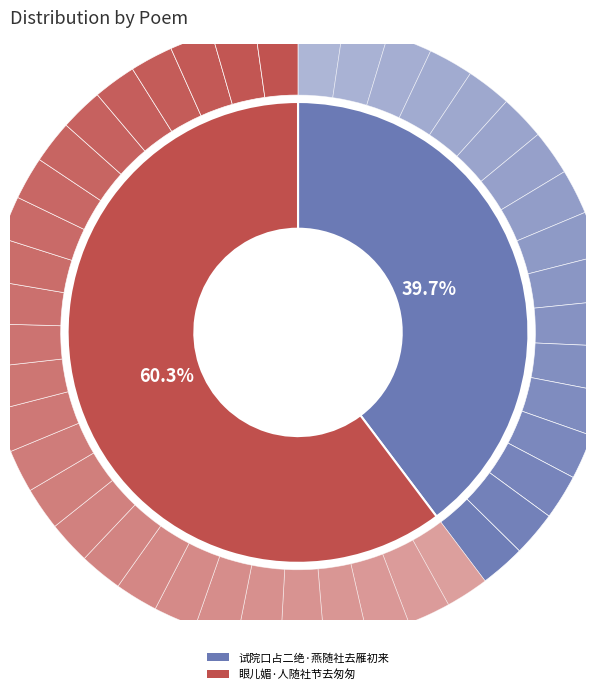

To the nearest percent, what is the combined percentage of 试院口占二绝·燕随社去雁初来 and 眼儿媚·人随社节去匆匆?

100%